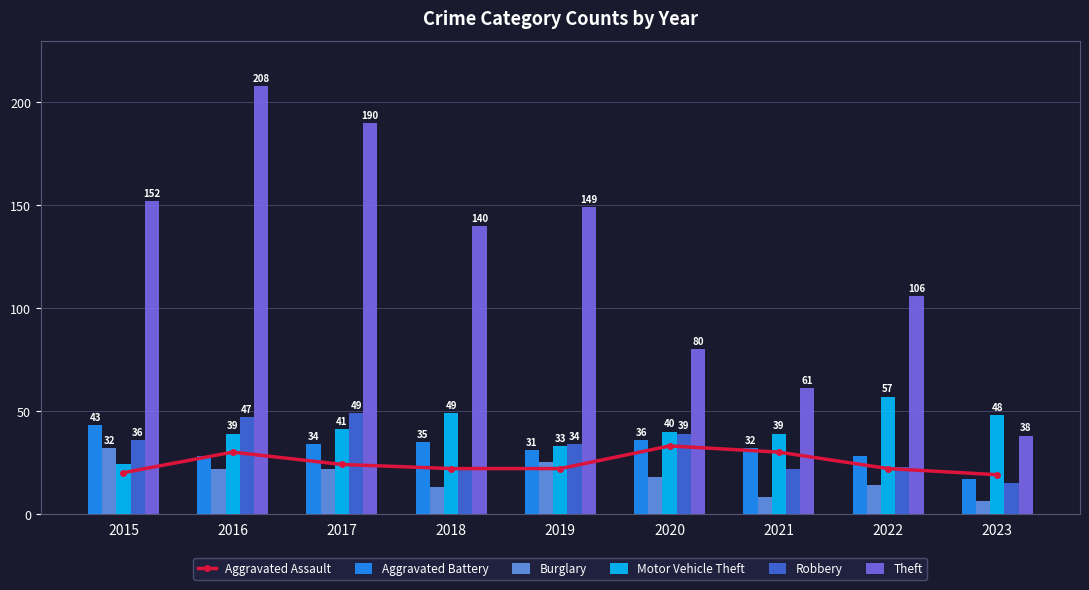

What is the value of the Aggravated Assault bar at the 7th from the left?

30